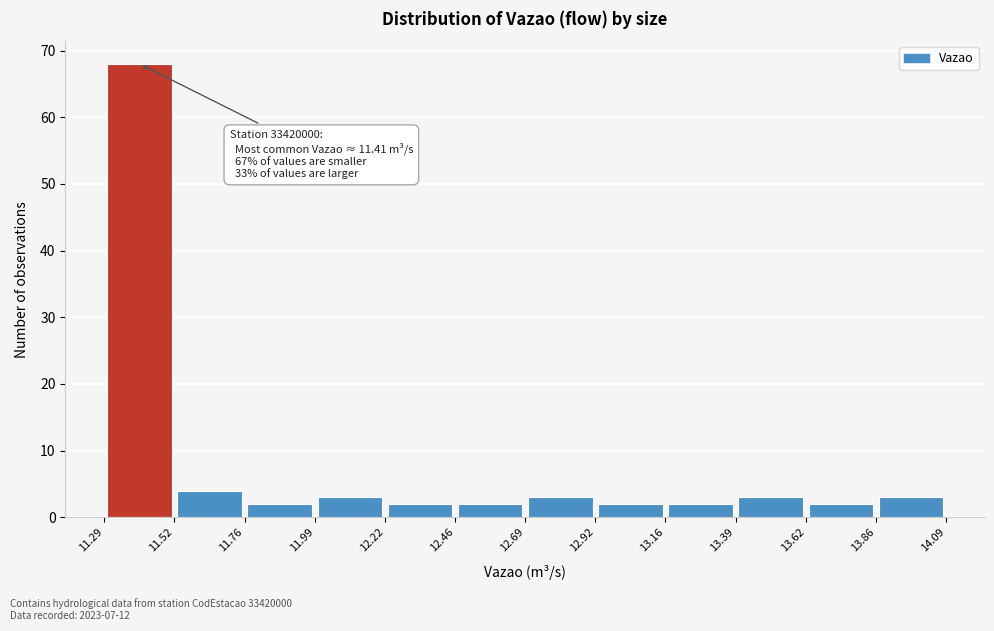

Over which range of the x-axis is the bar tallest?

11.29 to 11.52